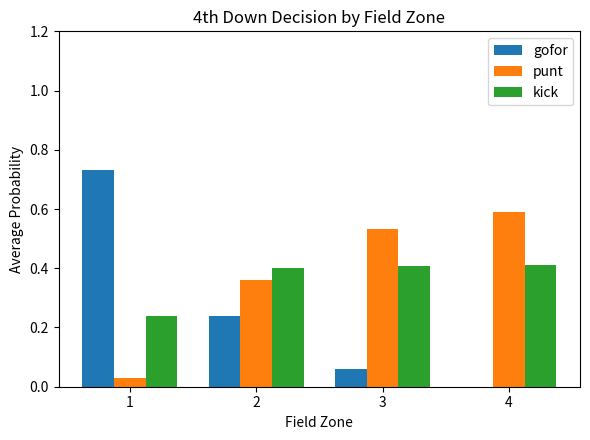

True or false: kick has a value of 0.4 at 1.

False